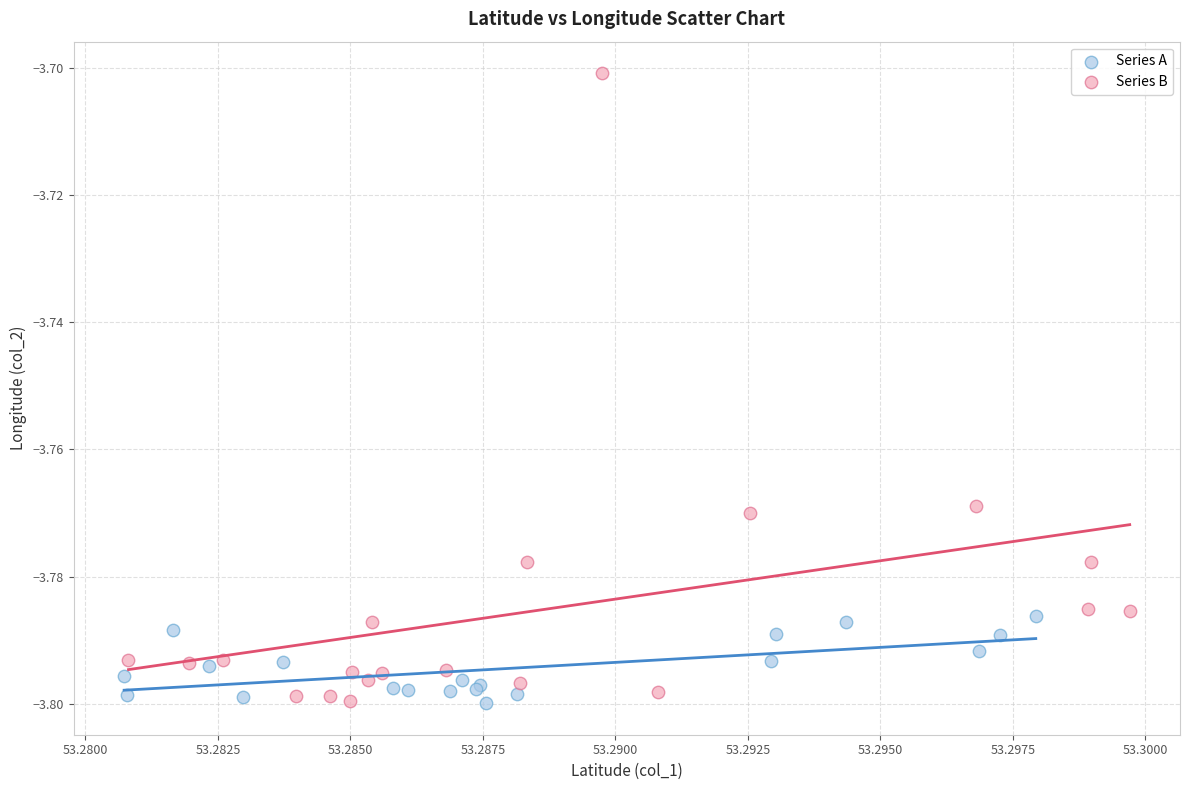

Which series has the largest Y range (max minus min)?

Series B